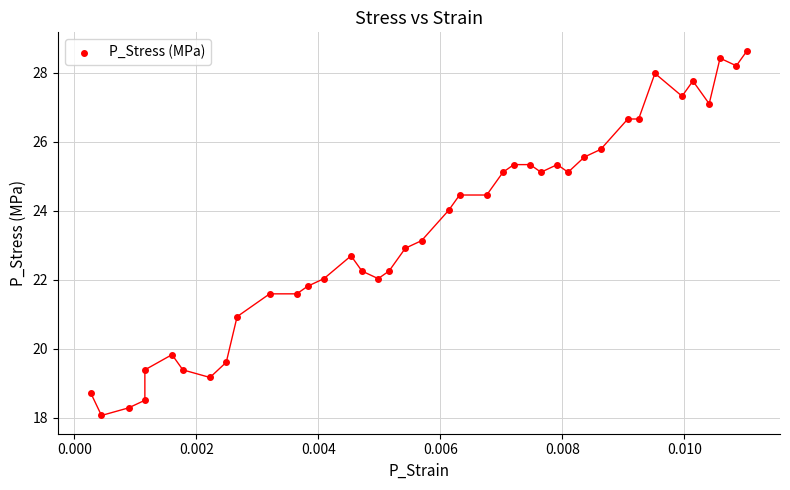

What is the range of Y values (max minus min)?

10.6